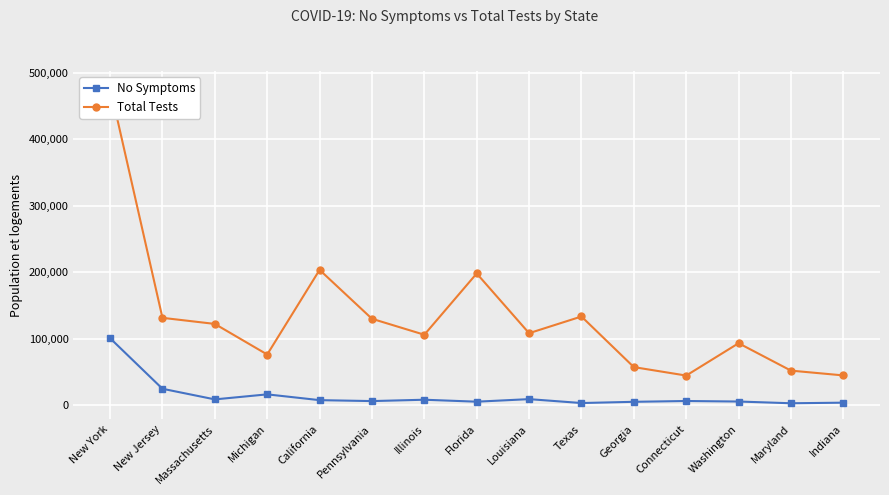

Rank the series by their maximum value, from highest to lowest.

Total Tests, No Symptoms